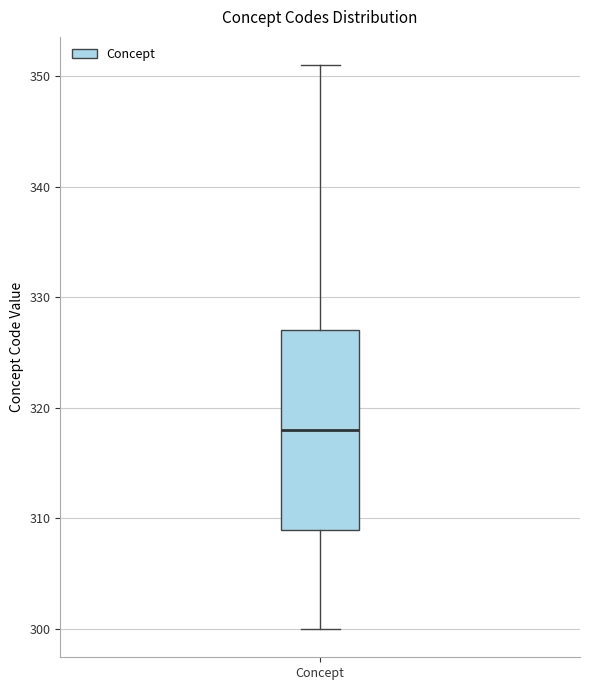

Transcribe this box plot: give where the median line is, the range the box spans, and where the two whiskers end, as read against the y-axis. The values are not printed on the chart, so give them approximately, as read against the axis.

median 318, box 309 to 327, whiskers 300 to 351